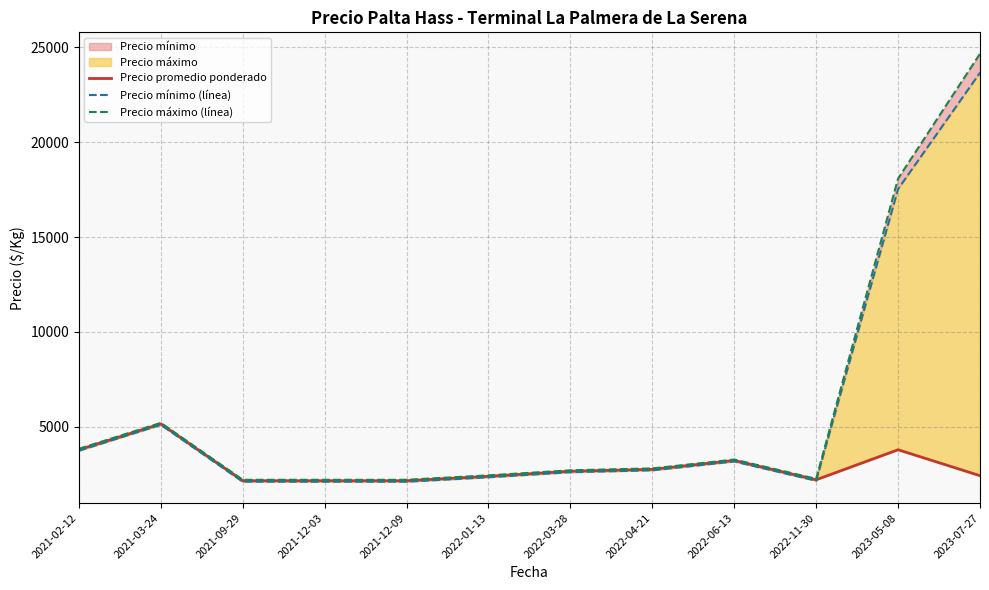

Between 2022-04-21 and 2022-06-13, which series saw the biggest shift?

Precio promedio ponderado